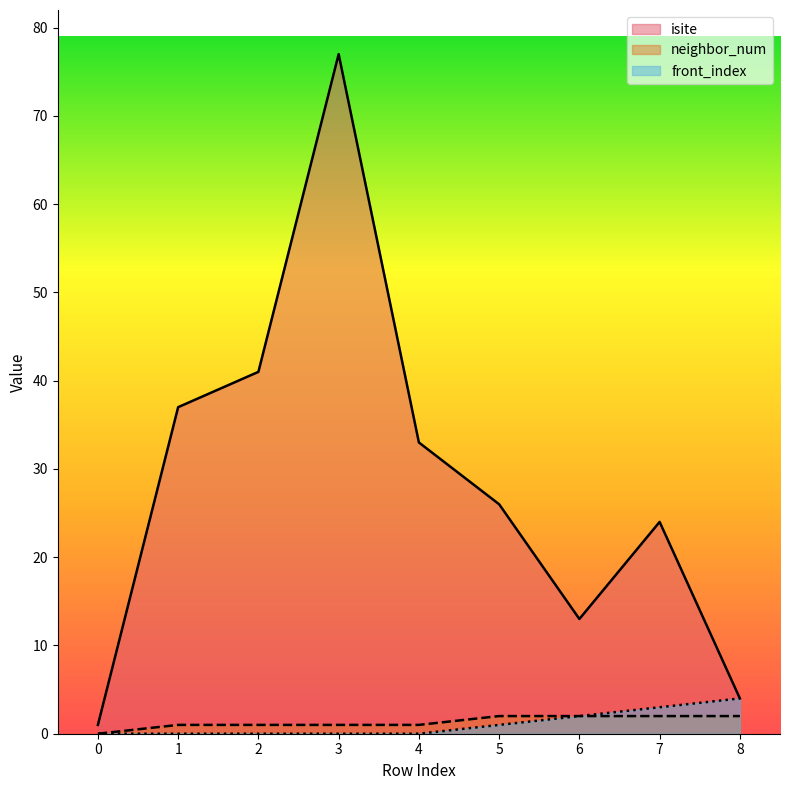

Count the front_index values in the range 0 to 2.

7